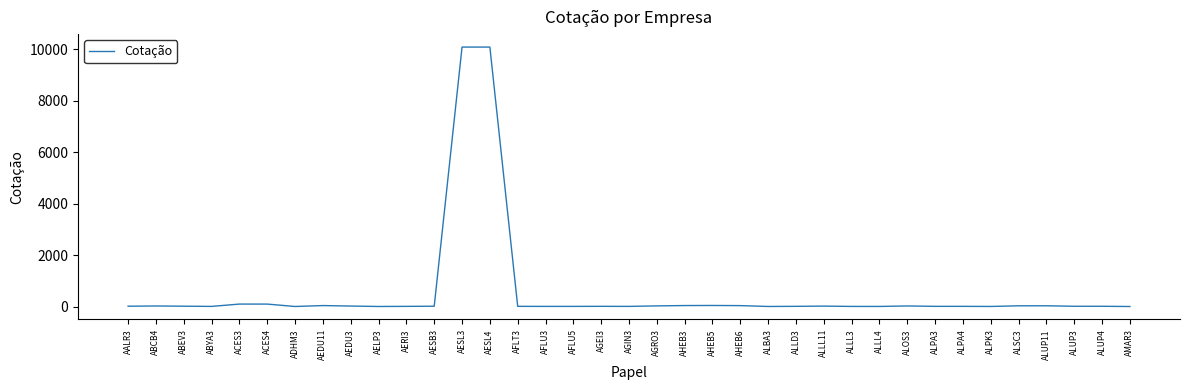

What is the difference between the maximum and minimum values?

10080.9